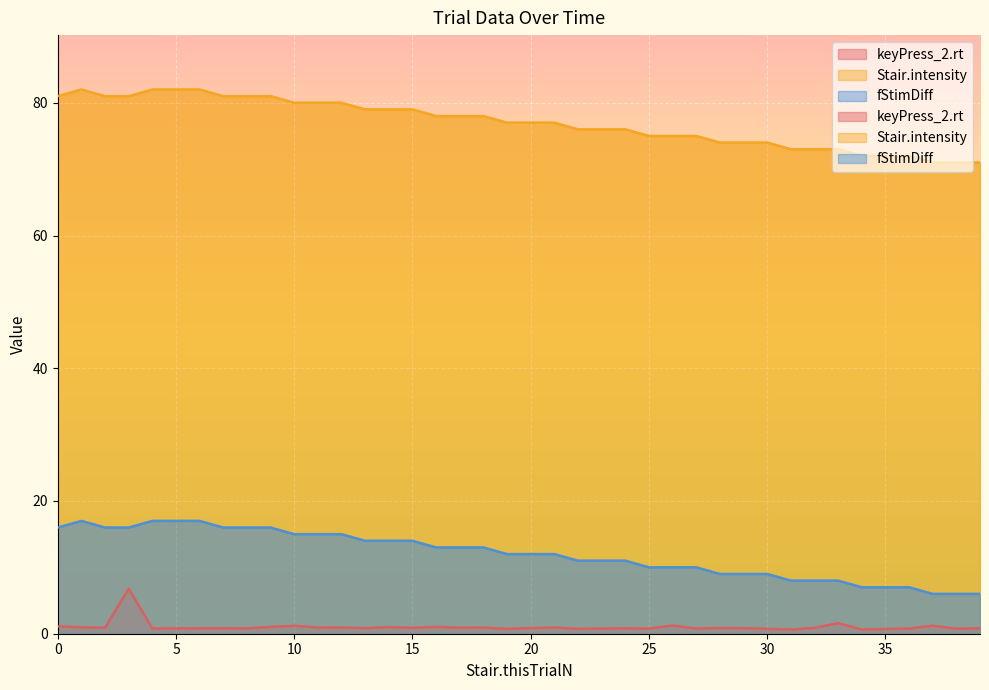

True or false: keyPress_2.rt and fStimDiff intersect in this chart.

False